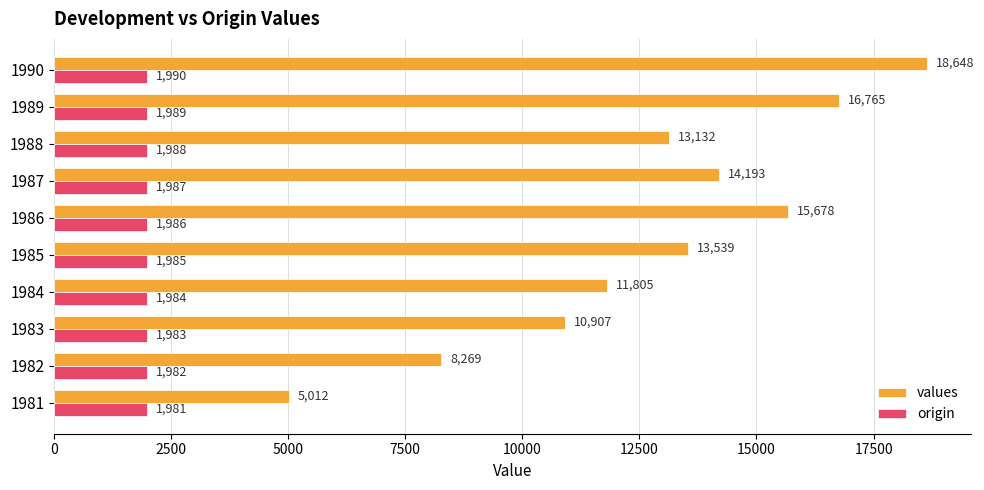

What value does the origin series have at 1986?

1986